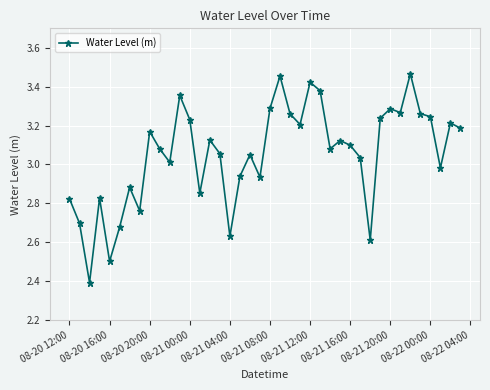

What is the minimum value shown in the chart?

2.4